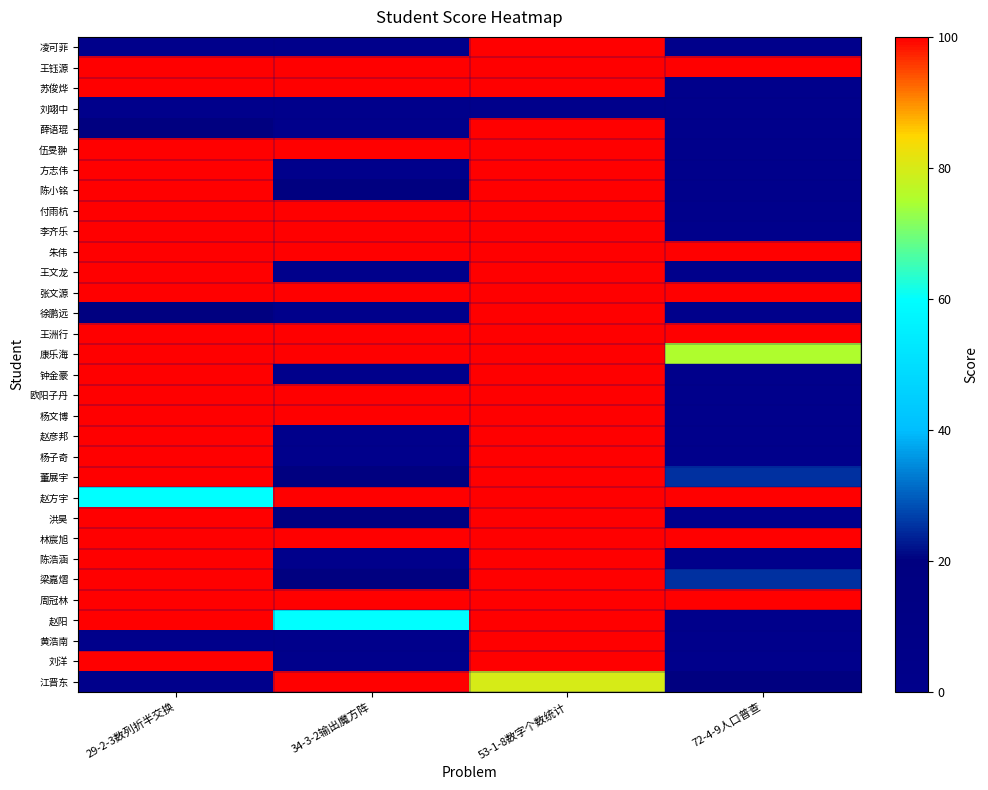

At how many categories does at least one series exceed 95?

4